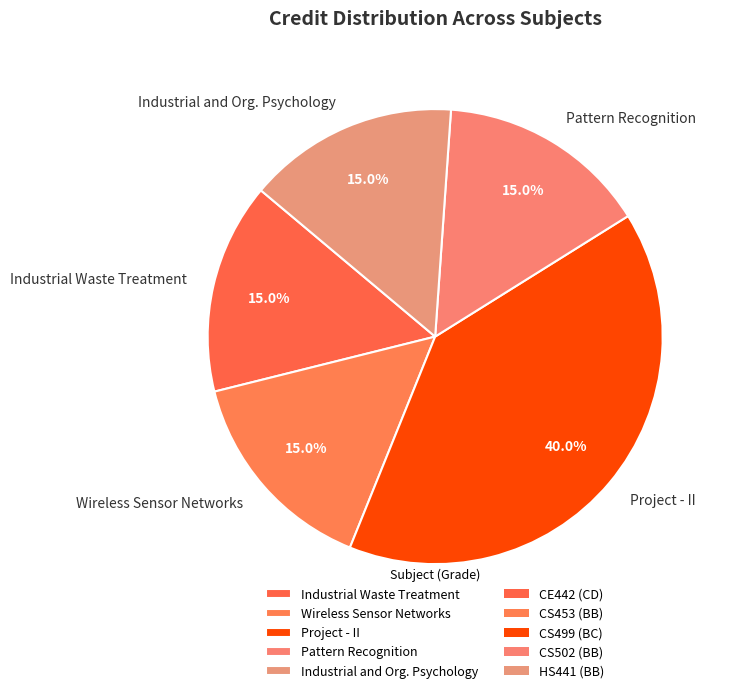

How many slices are in this pie chart?

5